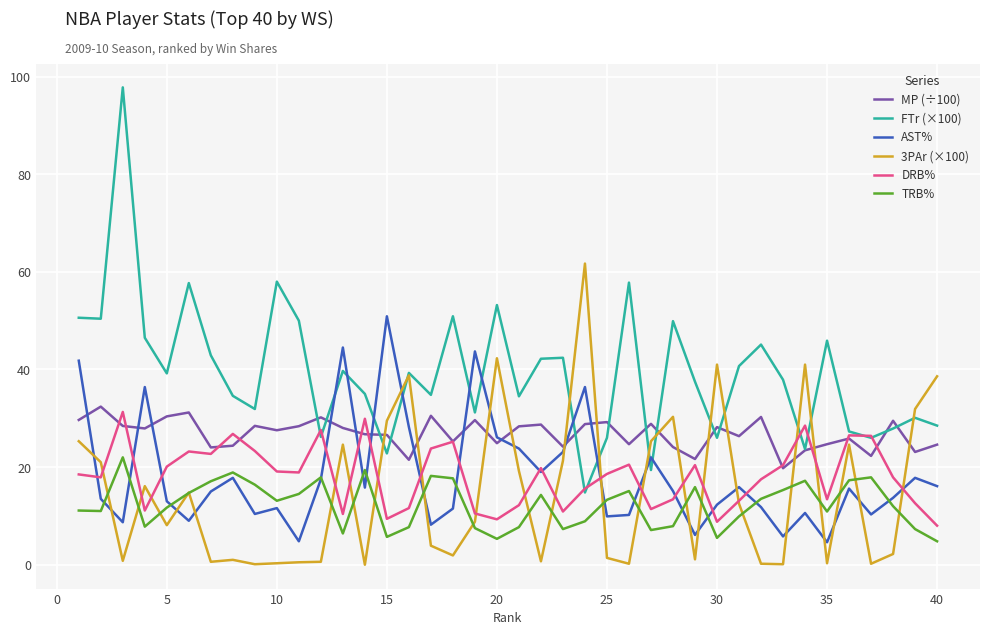

Which series has the largest total across all categories?

FTr (×100)